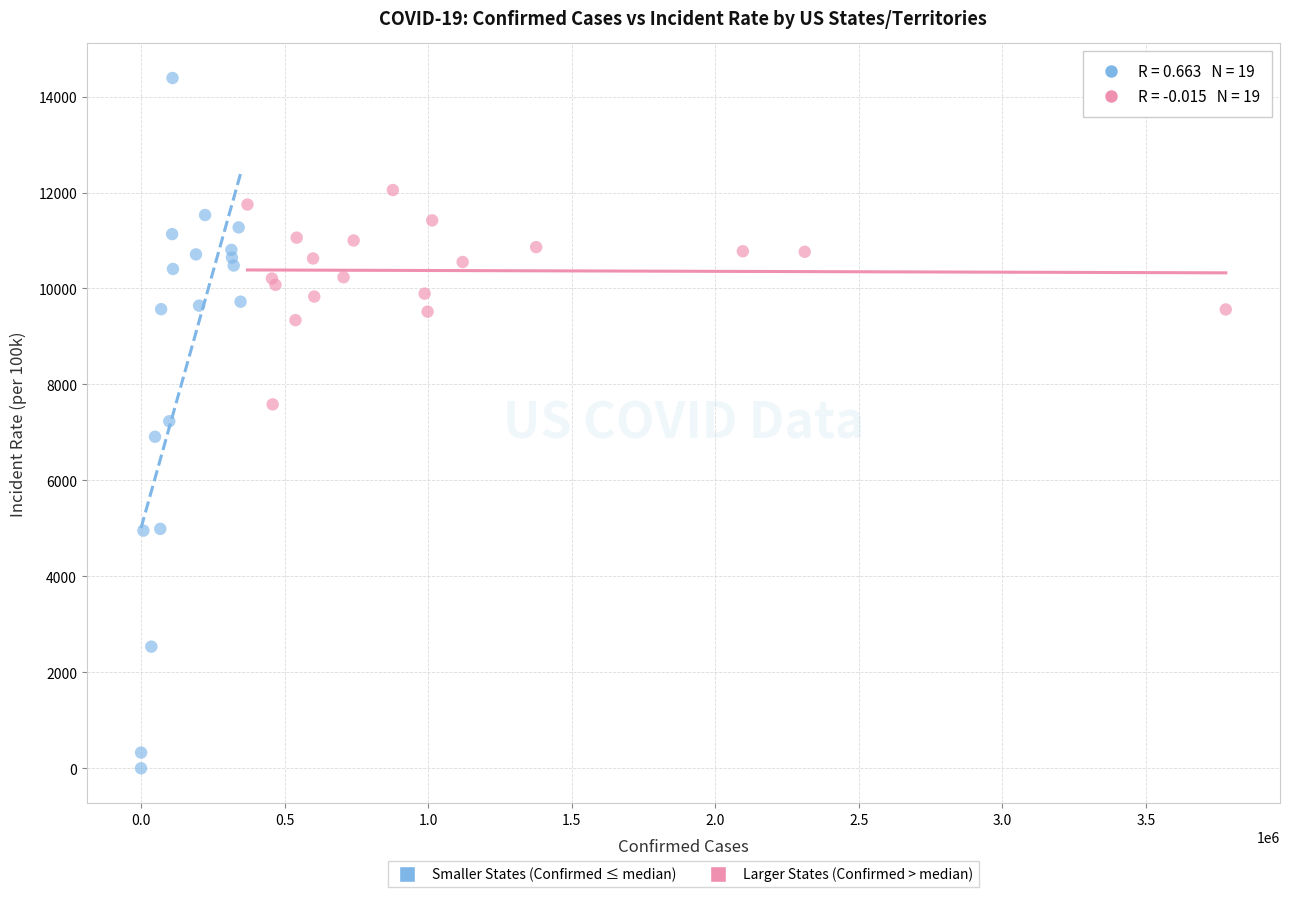

Which series contains the highest Y value?

Smaller States (Confirmed ≤ median)